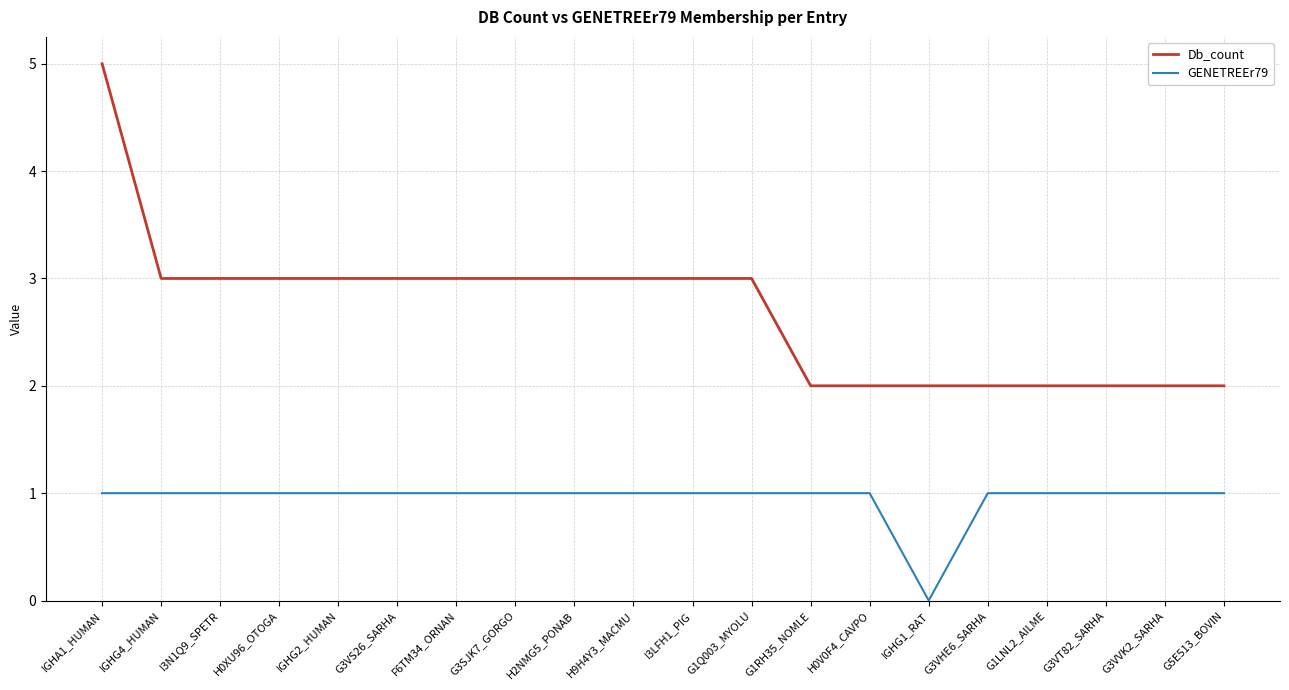

Which series has the widest spread of values?

Db_count